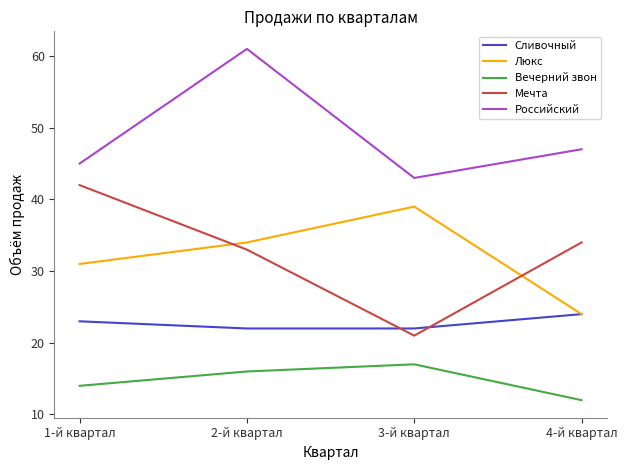

Reading left to right, list all the values displayed in this chart.

Сливочный: 1-й квартал=23	2-й квартал=22	3-й квартал=22	4-й квартал=24
Люкс: 1-й квартал=31	2-й квартал=34	3-й квартал=39	4-й квартал=24
Вечерний звон: 1-й квартал=14	2-й квартал=16	3-й квартал=17	4-й квартал=12
Мечта: 1-й квартал=42	2-й квартал=33	3-й квартал=21	4-й квартал=34
Российский: 1-й квартал=45	2-й квартал=61	3-й квартал=43	4-й квартал=47